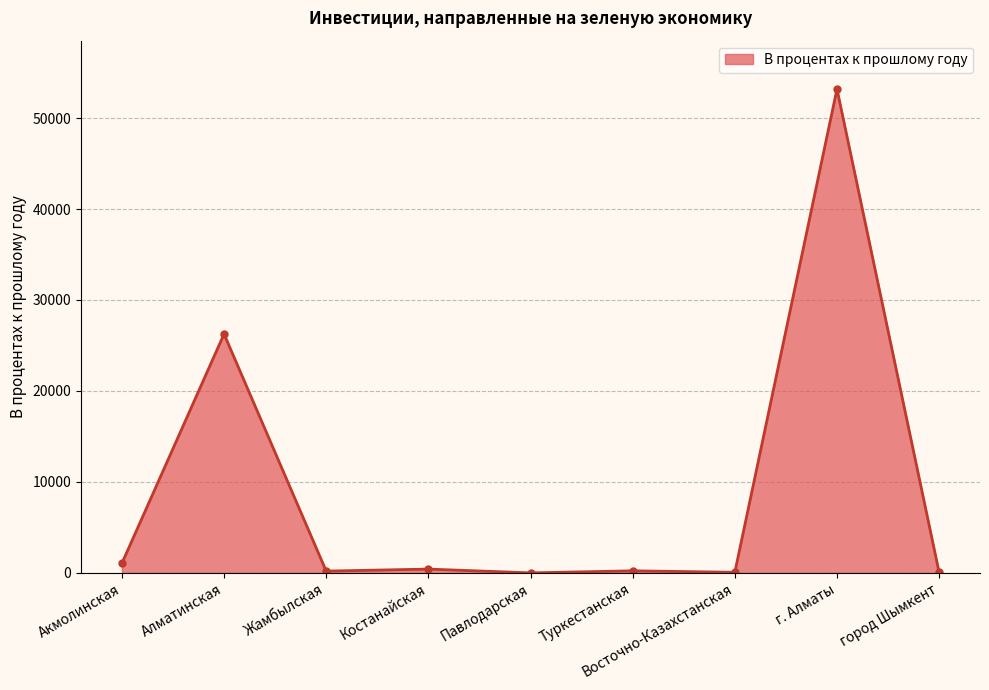

Which category has the highest value across all series?

г. Алматы